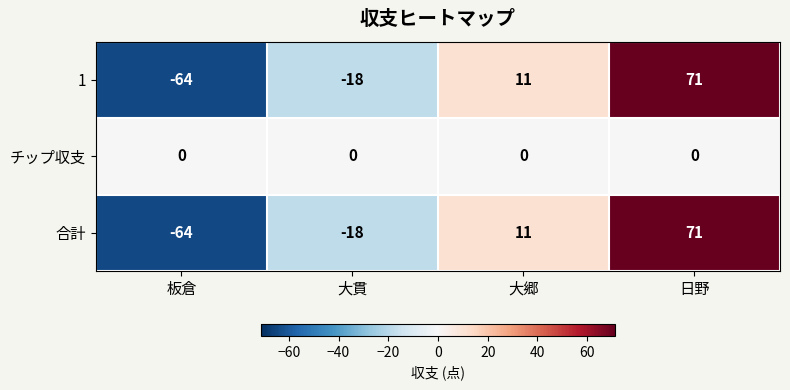

How many categories are shown in the chart?

4